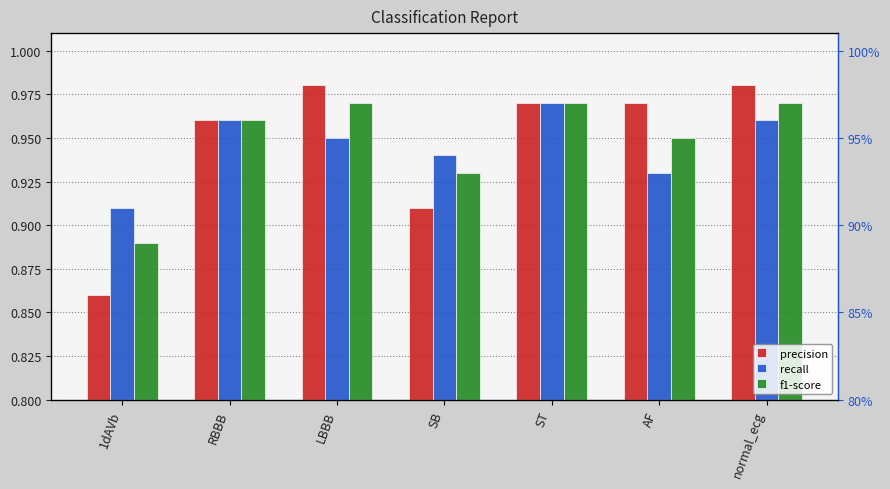

The f1-score series shows 0.7 at AF. True or false?

False